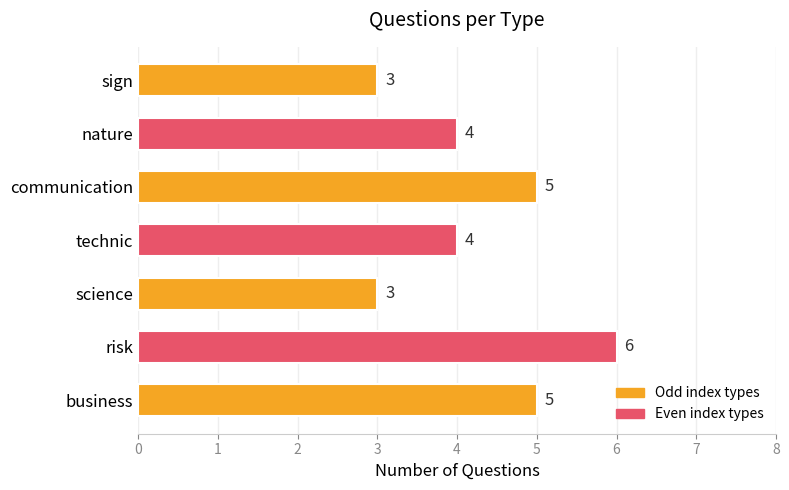

Between nature and communication, which is larger?

communication